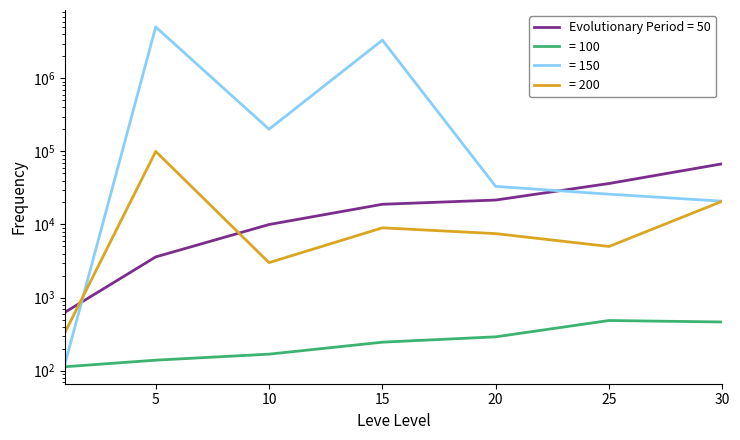

Reading left to right, list all the values displayed in this chart.

Leve EXP: 630.0	3600.0	9990.0	18910.0	21600.0	36390.0	67730.0
Leve Gil: 113.0	139.0	168.0	245.0	290.0	485.0	463.0
currentAveragePrice: 125.5	5050002.0	201301.0	3336550.0	33250.0	25990.0	20833.3
LevePriceHQ: 335.0	100004.0	3005.0	9000.0	7500.0	5000.0	20833.3